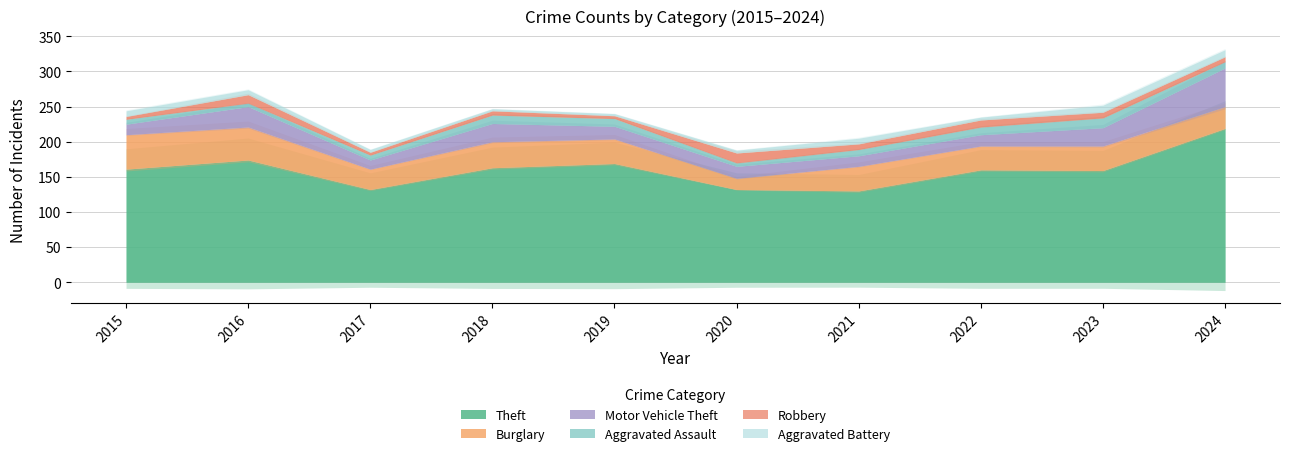

Read the Aggravated Assault value at 2023.

14